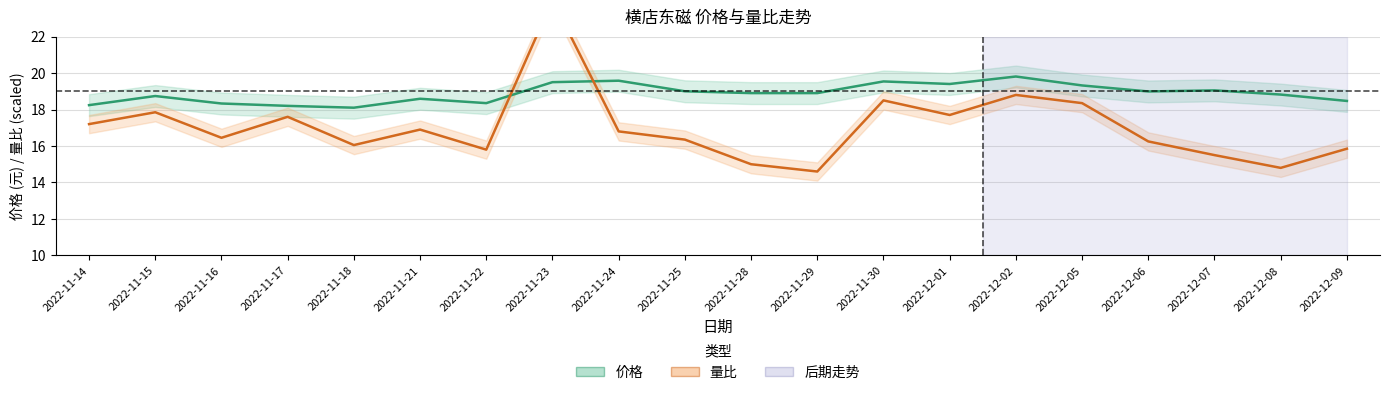

What is the minimum value for 量比 (×5+12)?

14.6